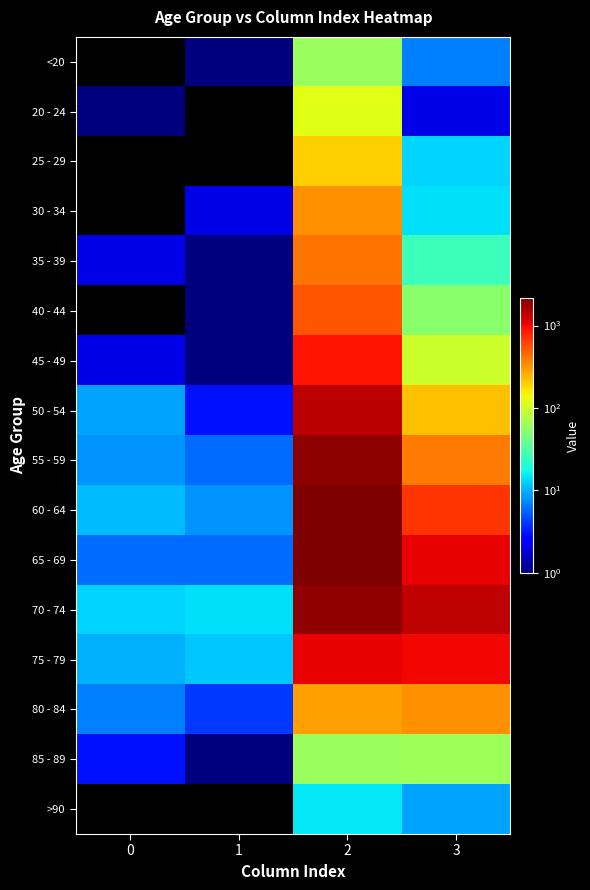

Reading left to right, list all the values displayed in this chart.

<20: 0=0	1=1	2=62	3=7
20 - 24: 0=1	1=0	2=121	3=2
25 - 29: 0=0	1=0	2=196	3=13
30 - 34: 0=0	1=2	2=333	3=14
35 - 39: 0=2	1=1	2=420	3=26
40 - 44: 0=0	1=1	2=530	3=53
45 - 49: 0=2	1=1	2=915	3=97
50 - 54: 0=9	1=3	2=1450	3=227
55 - 59: 0=8	1=6	2=1965	3=392
60 - 64: 0=11	1=8	2=2151	3=689
65 - 69: 0=6	1=6	2=2130	3=1057
70 - 74: 0=13	1=14	2=1882	3=1381
75 - 79: 0=10	1=12	2=1053	3=993
80 - 84: 0=7	1=4	2=296	3=333
85 - 89: 0=3	1=1	2=62	3=64
>90: 0=0	1=0	2=15	3=9